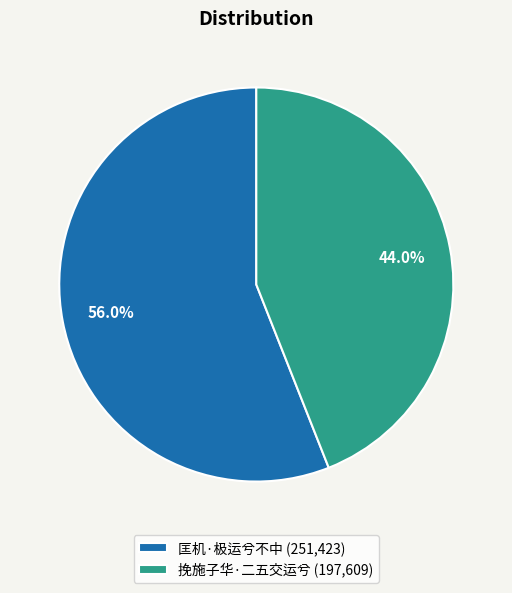

To the nearest percent, what is the difference between the 匡机·极运兮不中 and 挽施子华·二五交运兮 slice percentages?

12%